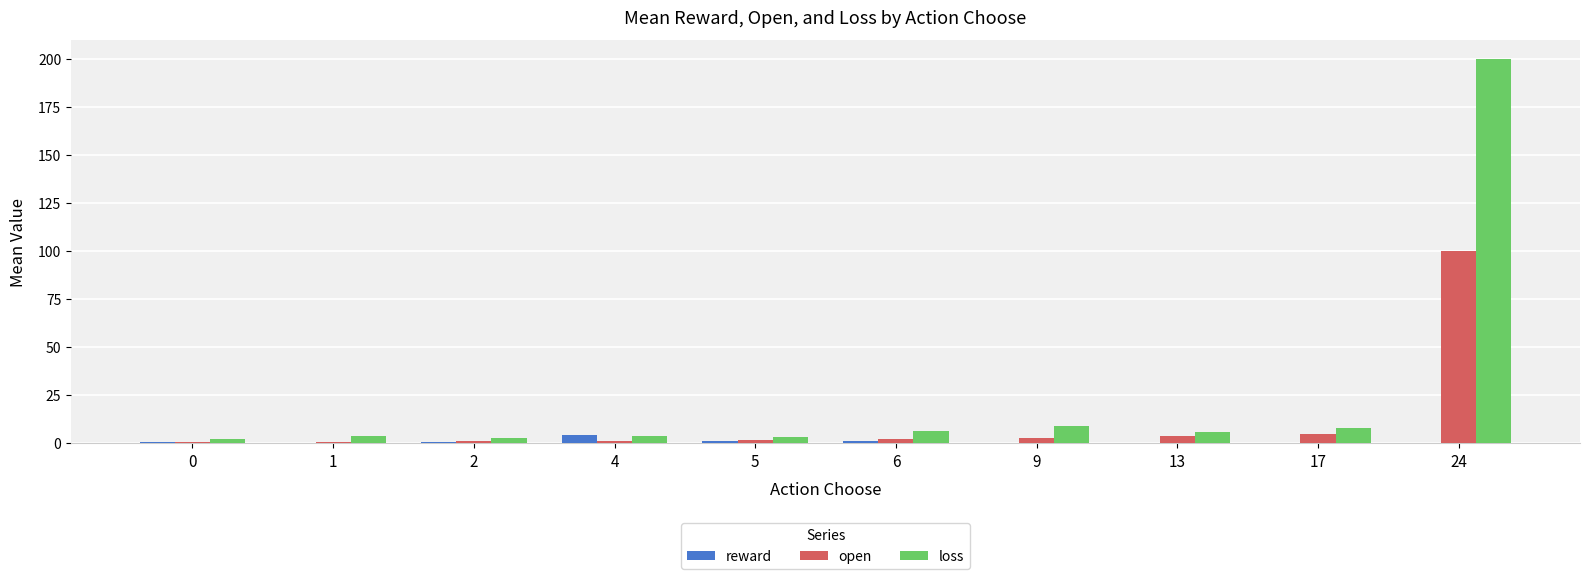

True or false: loss has a value of 200.0 at 24.

True